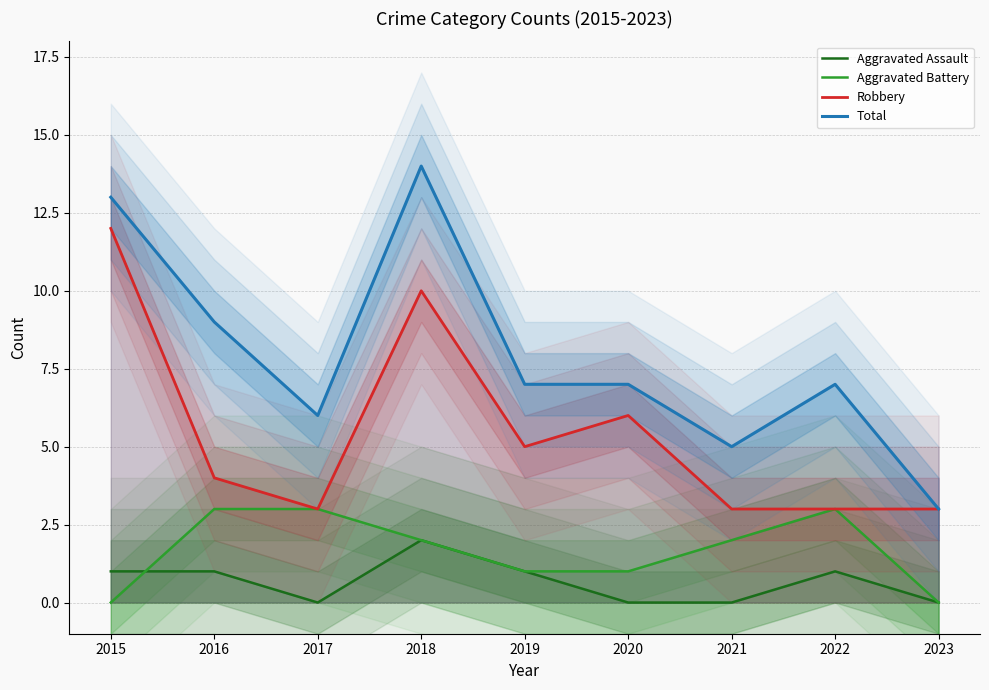

Between 2017 and 2018, which is larger?

2018